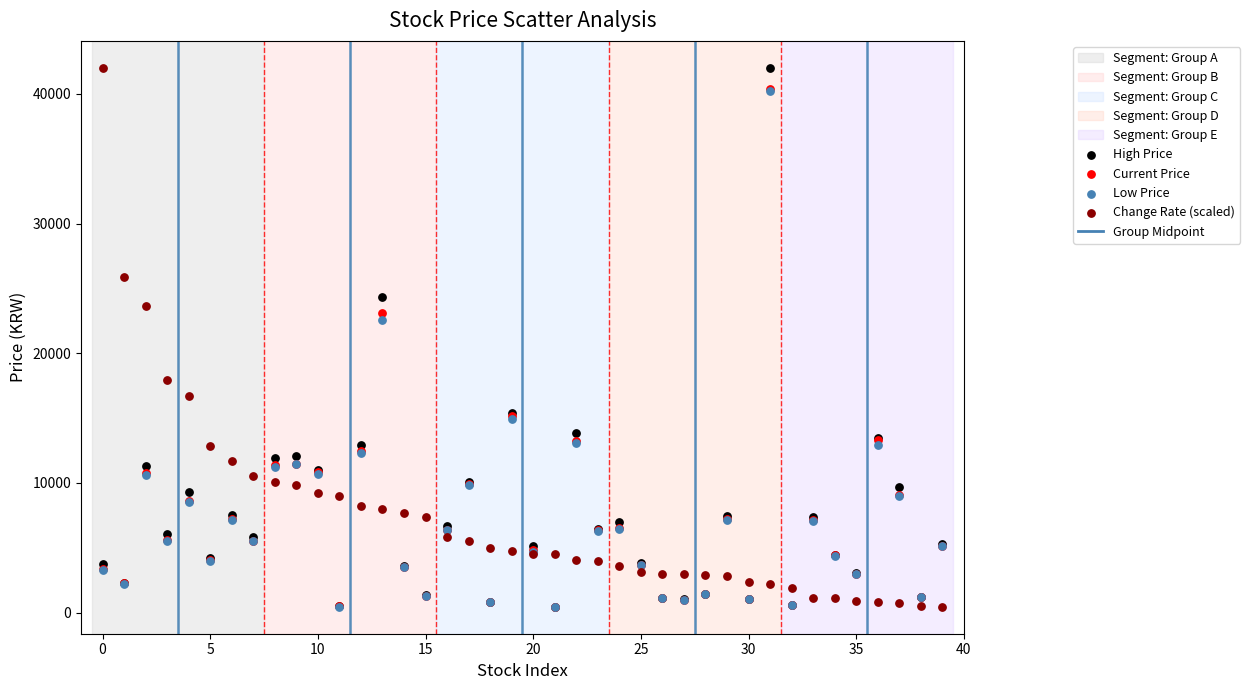

Across all series, what Y value is closest to 21228?

22600.0